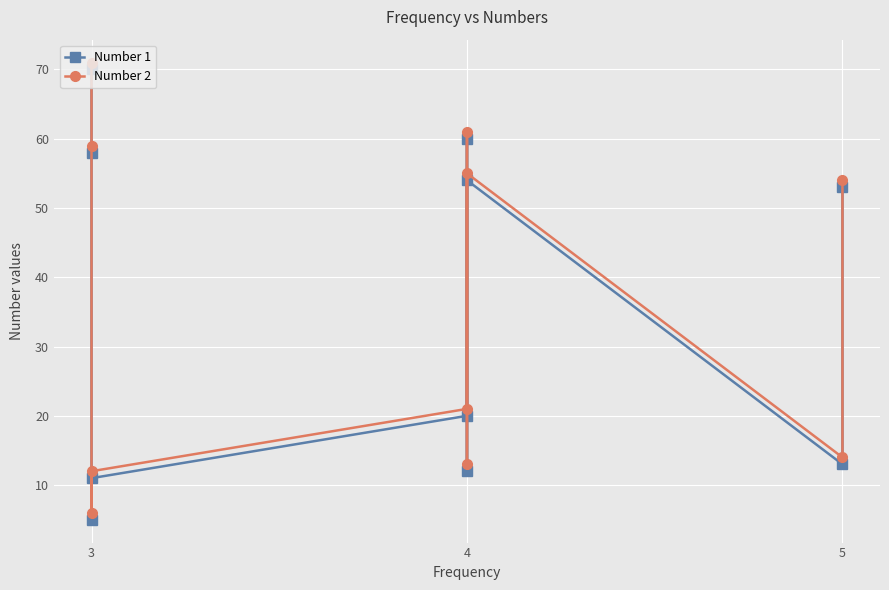

How many data points does each series have?

10